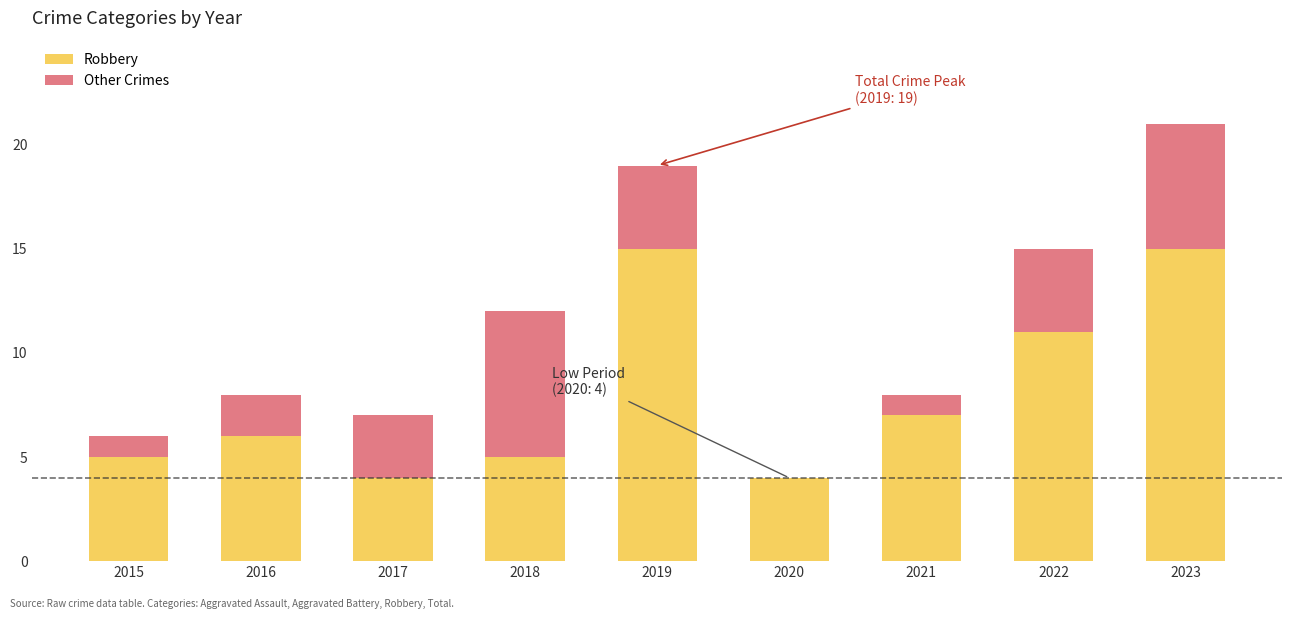

Is it true that Robbery equals 7 at 2021?

True